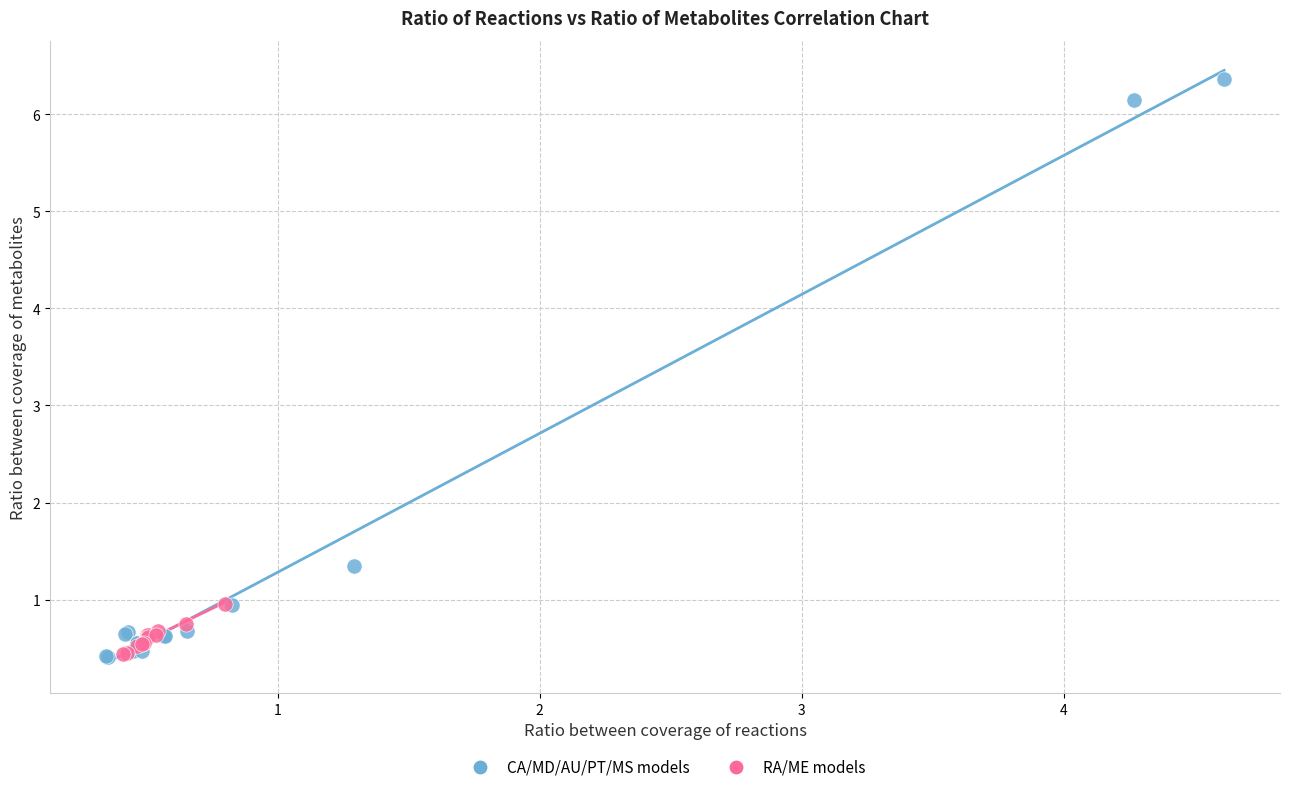

What are all the series names shown in the legend?

CA/MD/AU/PT/MS models, RA/ME models